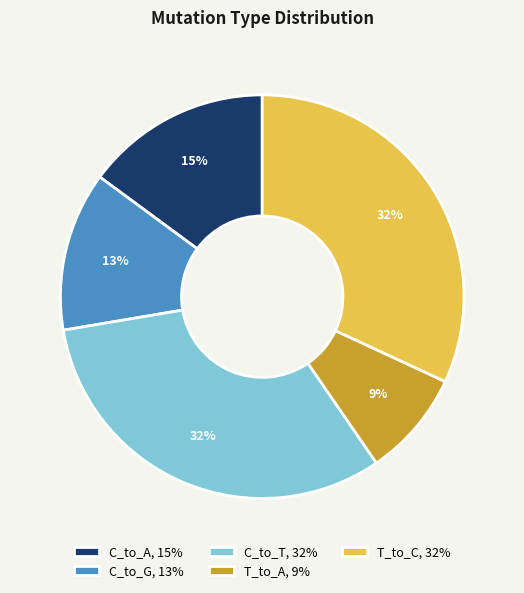

The C_to_G, 13% slice represents 13% of the pie. True or false?

True